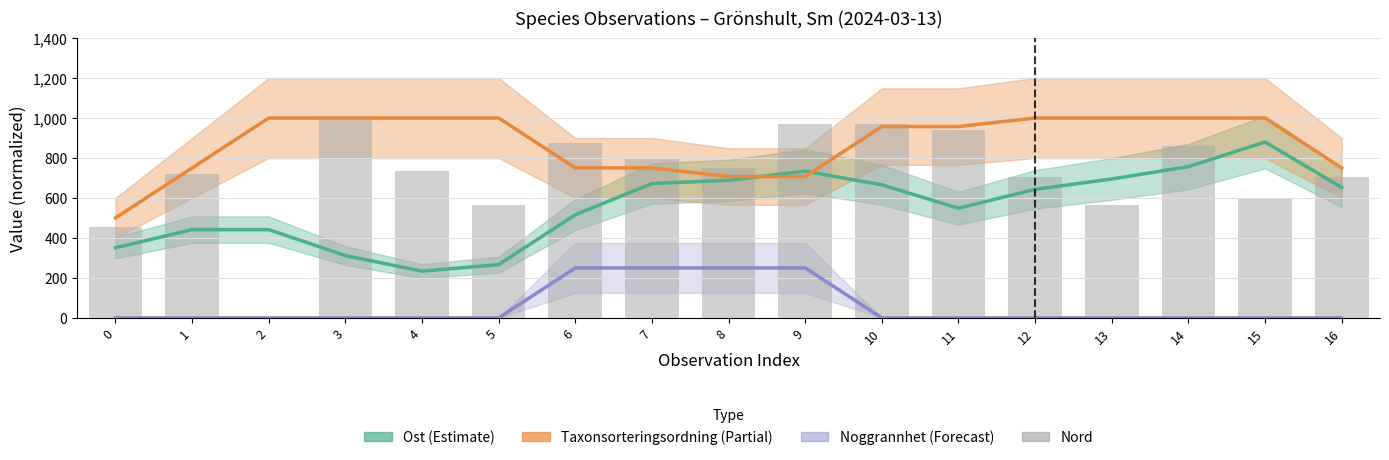

Does the chart contain any negative values?

No